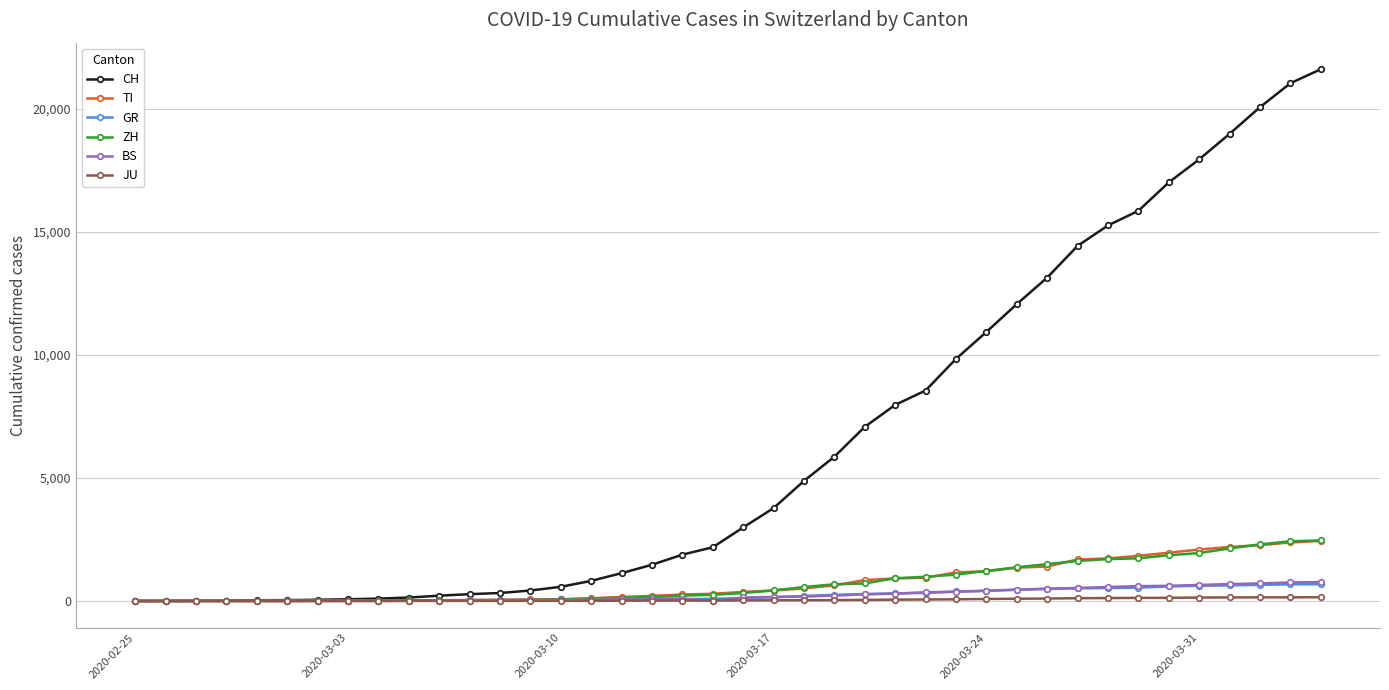

Does the chart display data point markers on the line(s)?

Yes